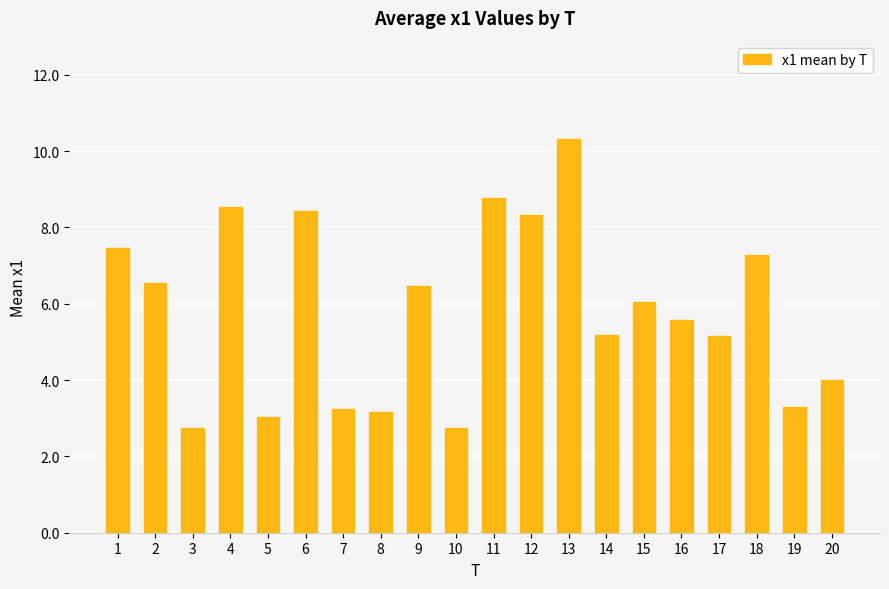

How many series are shown in this chart?

1